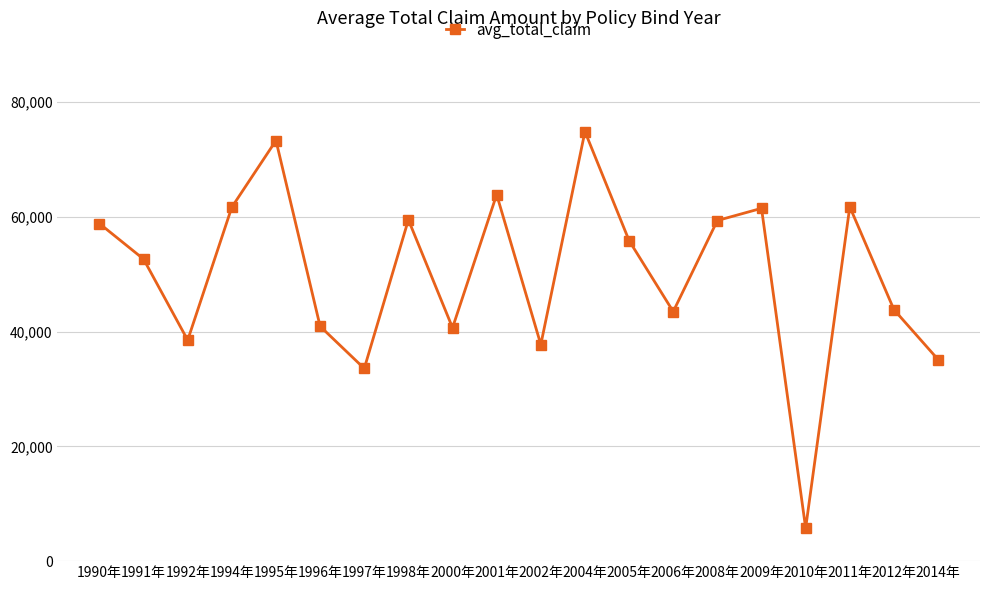

What is the ratio of the value at 2000年 to the value at 2012年?

0.9